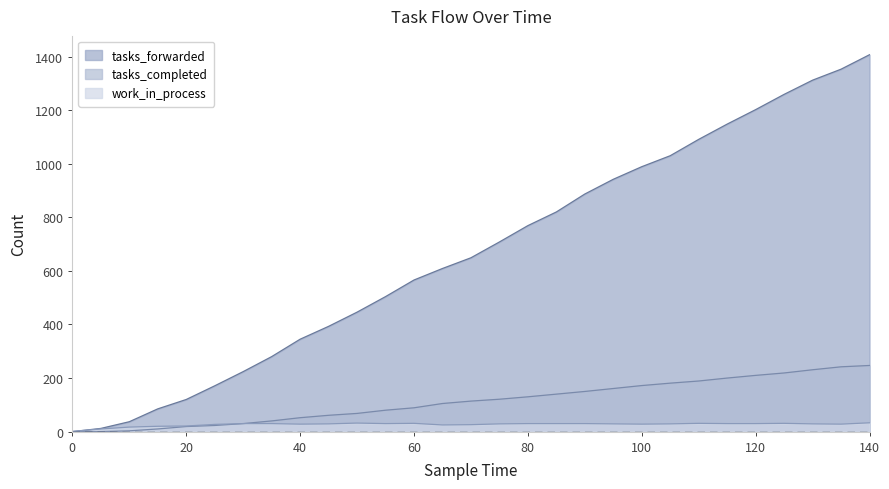

What is the difference between the highest and lowest values at 140?

1374